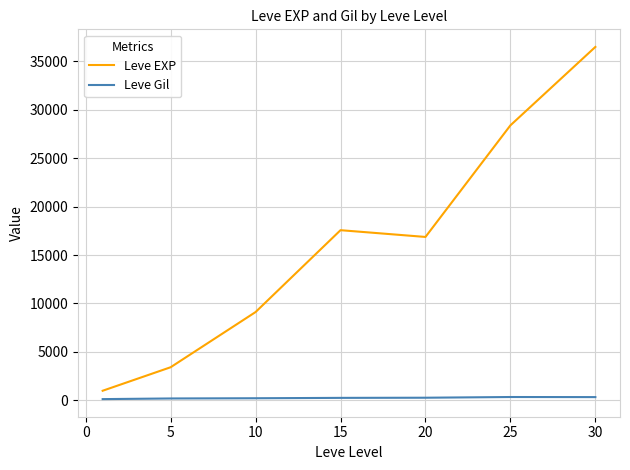

List the series in order of their peak value, highest first.

Leve EXP, Leve Gil